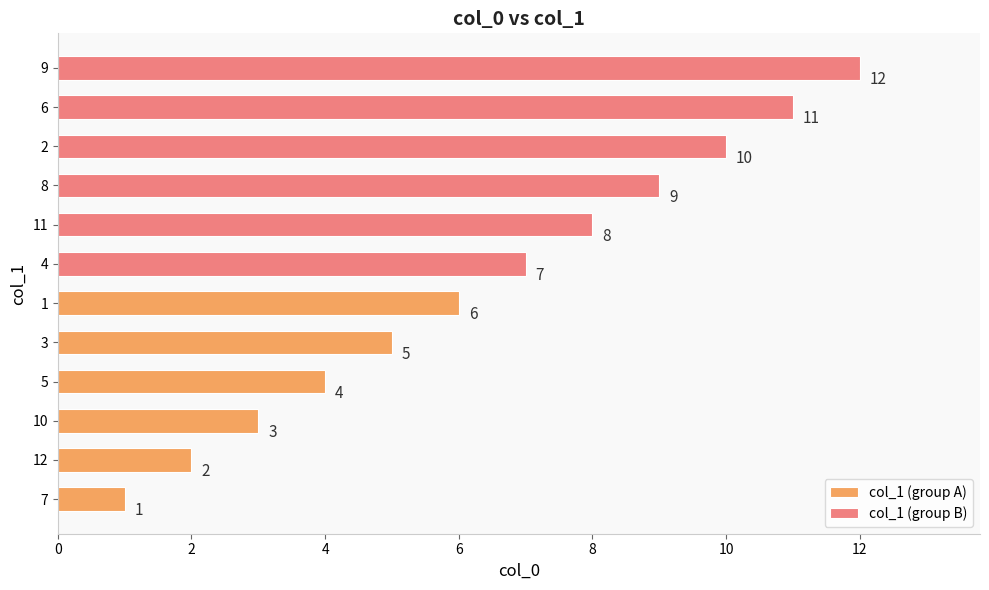

What is the difference between the maximum and minimum values in the col_1 (group A) series?

5